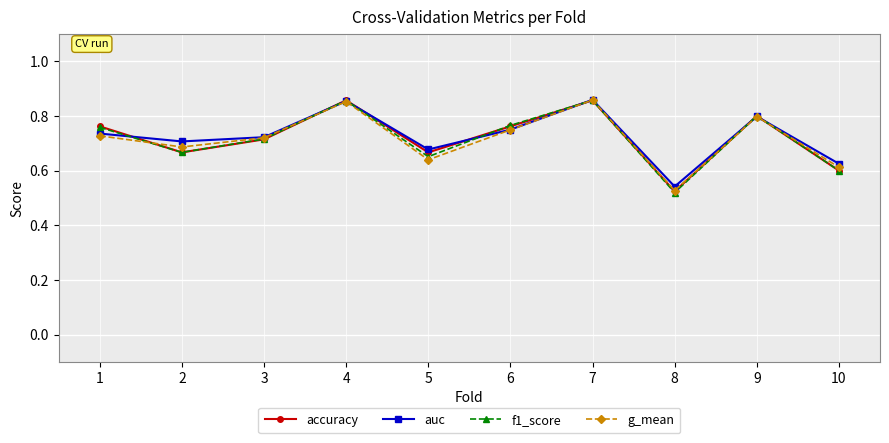

At which category does accuracy reach its first local valley?

2